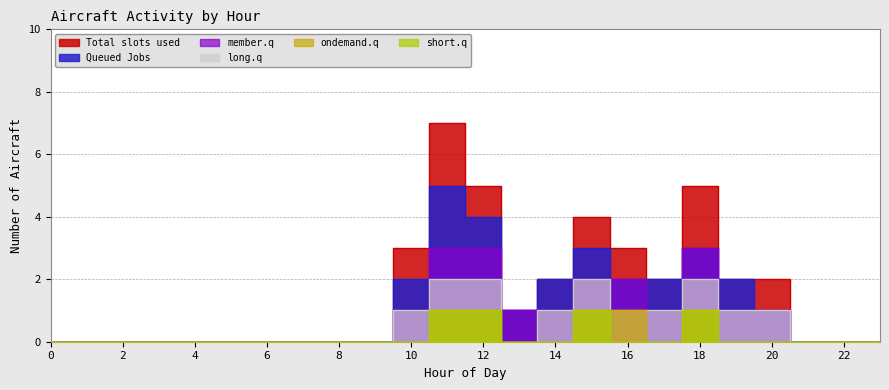

How many lines are shown in the chart?

6